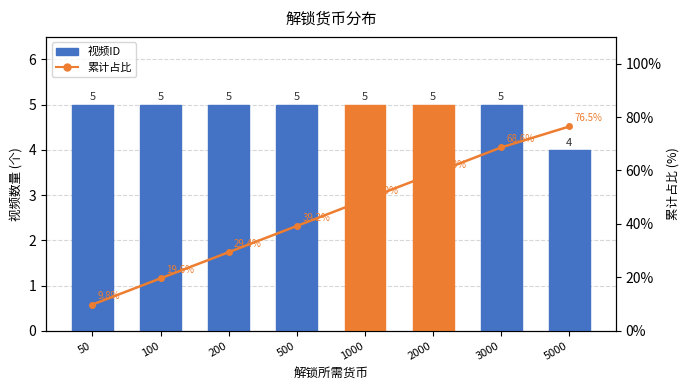

What is the difference between the second highest and minimum values in the 累计占比 series?

58.8